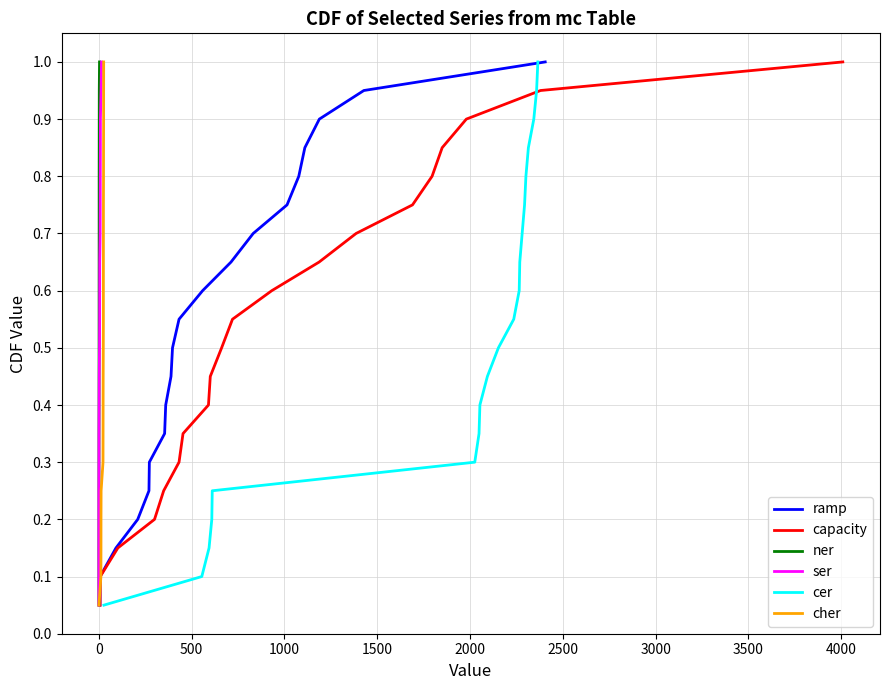

List the series in order of their peak value, highest first.

ramp, capacity, ner, ser, cer, cher